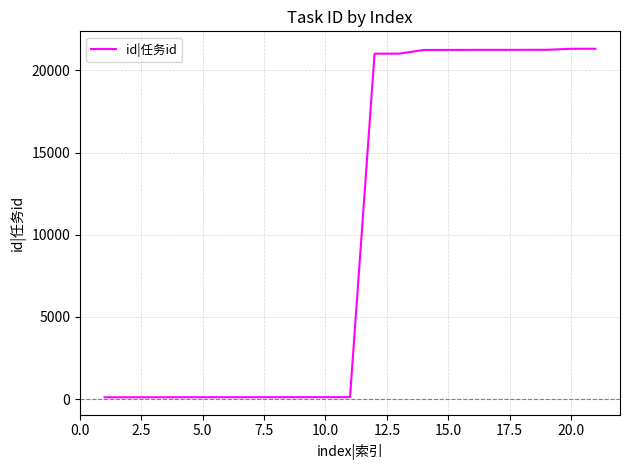

What is the maximum value shown in the chart?

21315